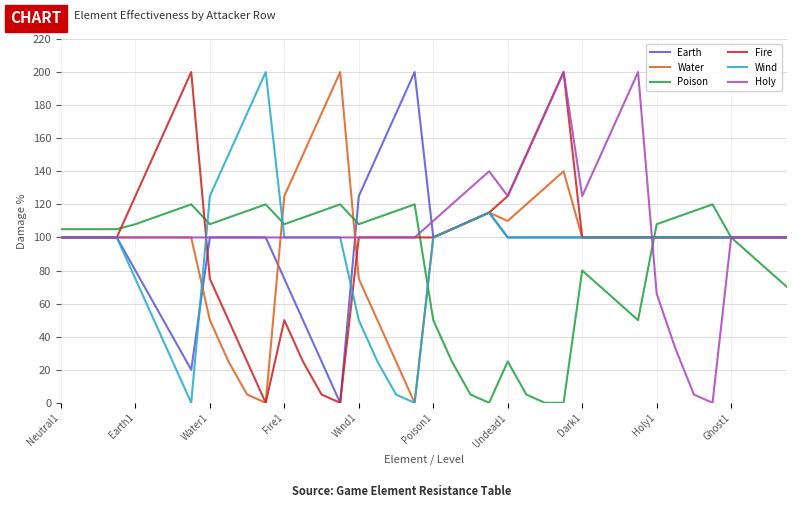

What is the maximum value shown in the chart?

200